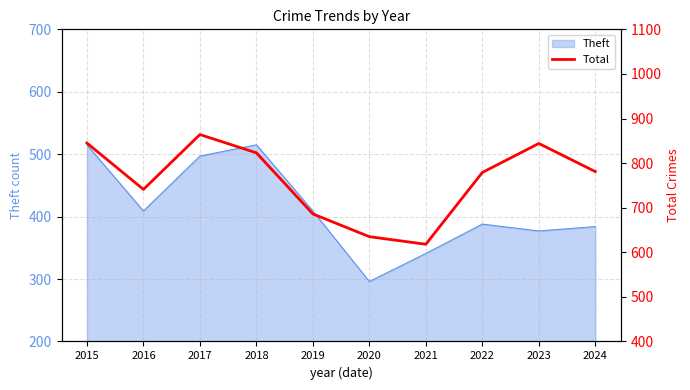

What is the sum of all values?

7616